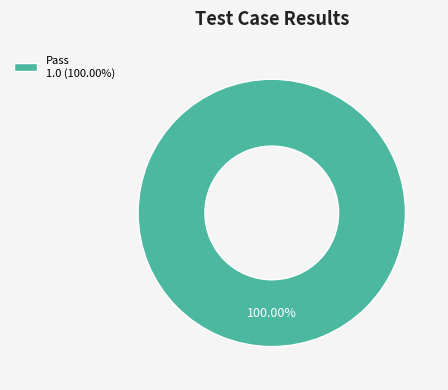

Which slice represents more than half of the pie?

Pass 1.0 (100.00%)